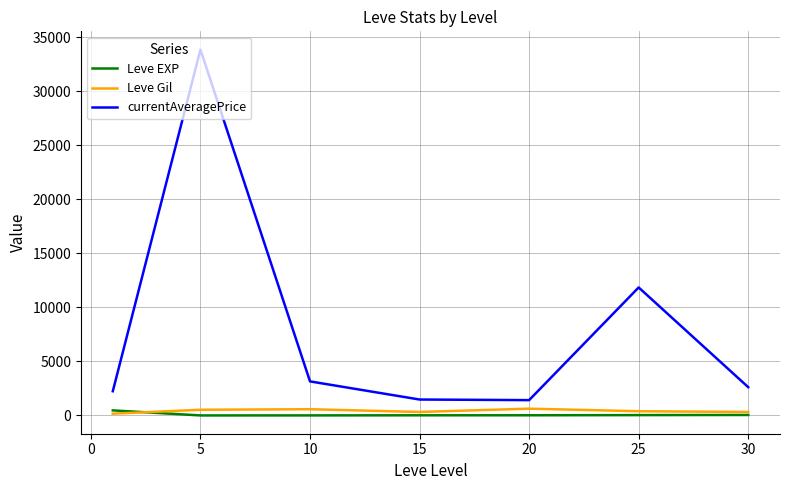

True or false: currentAveragePrice and Leve EXP intersect in this chart.

False